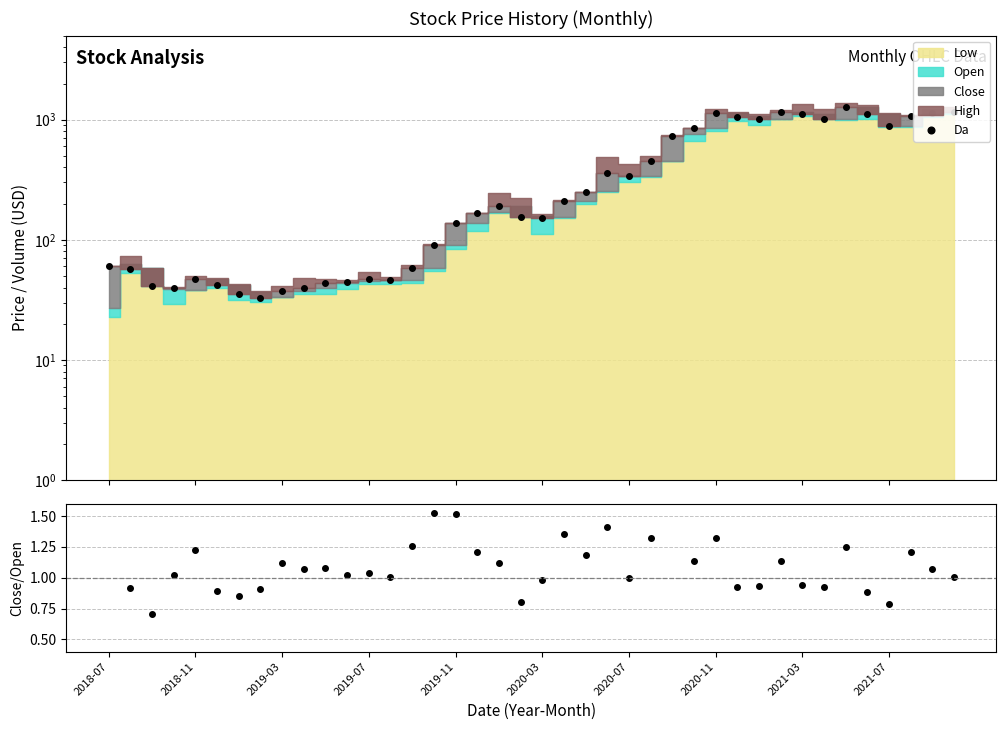

What is the spread (max minus min) of values at 26?

736.0